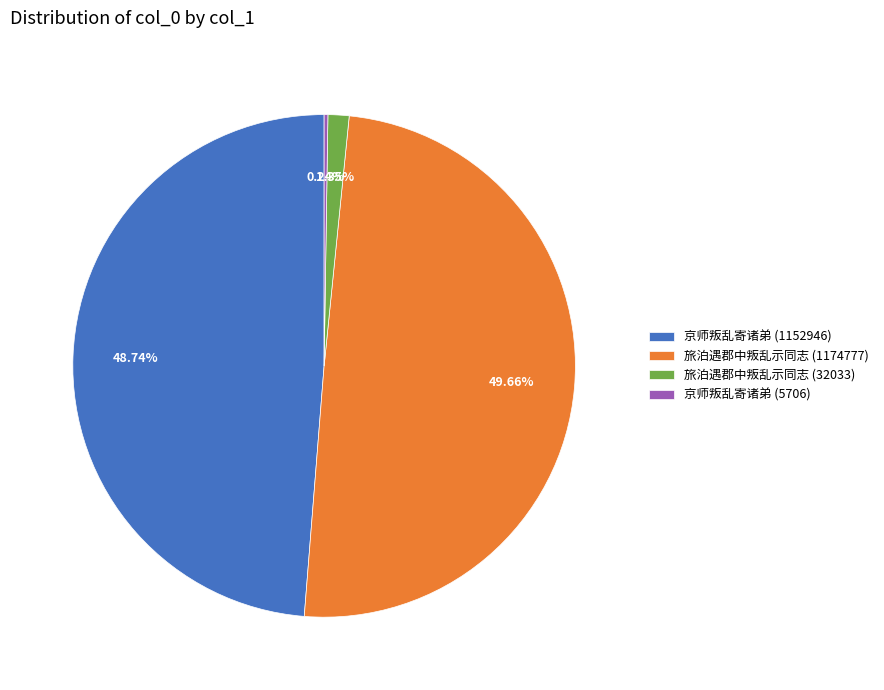

Do 旅泊遇郡中叛乱示同志 (32033) and 旅泊遇郡中叛乱示同志 (1174777) together represent more than half of the pie?

Yes